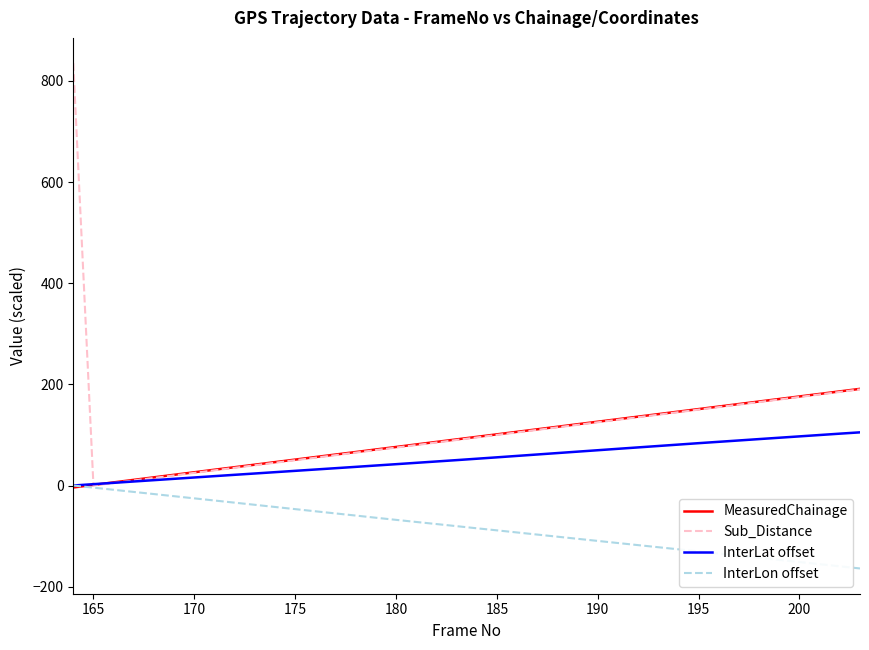

Which series has the largest range (max minus min)?

Sub_Distance